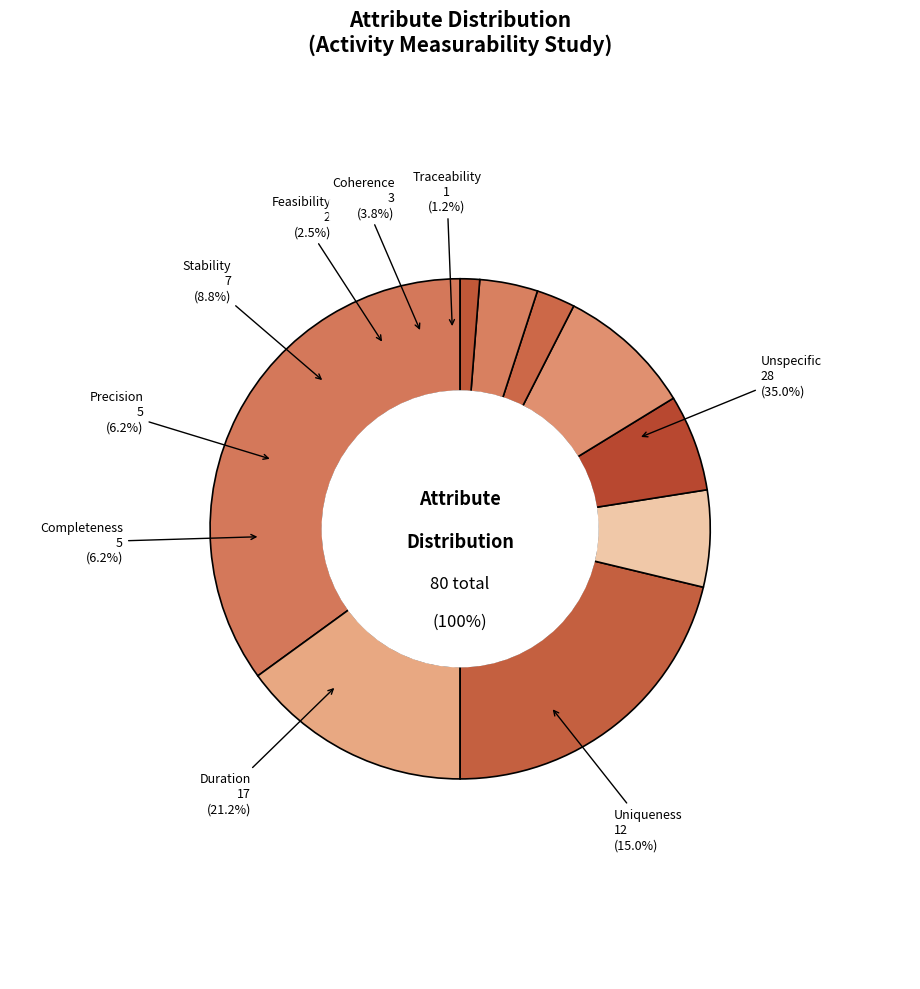

How many segments does this pie chart have?

9